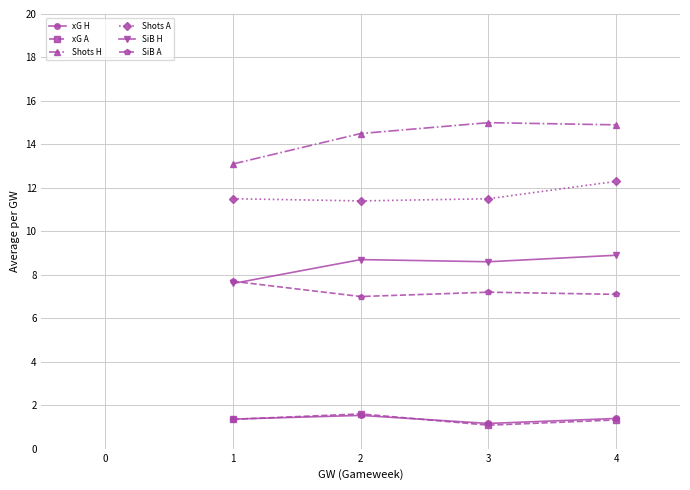

What is the value of the Shots A point at the 3rd from the left?

11.5